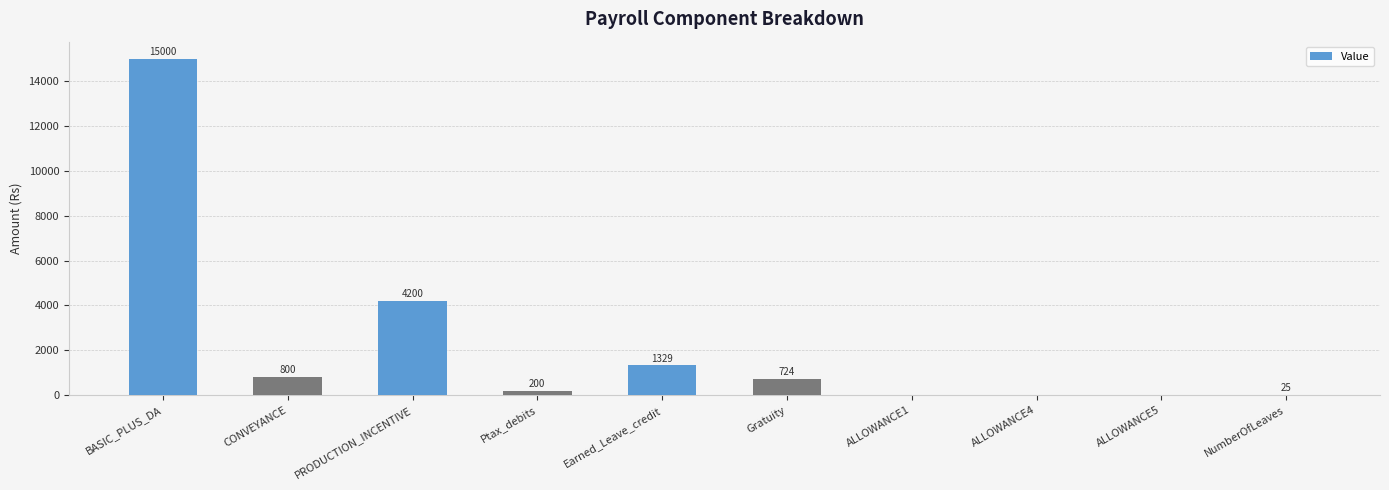

At which category does the chart reach its peak across all series?

BASIC_PLUS_DA